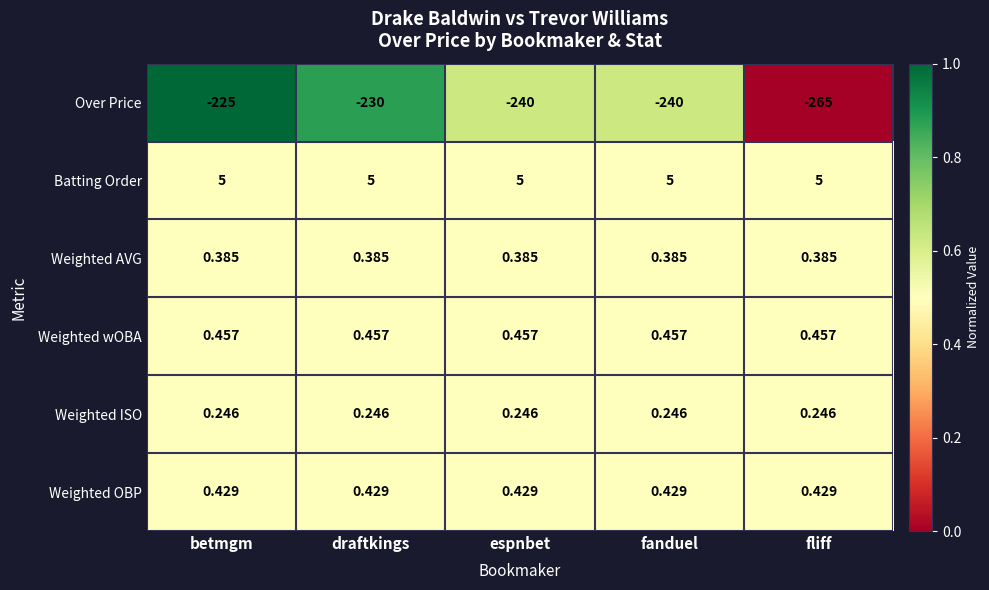

Count the number of data series in this chart.

6